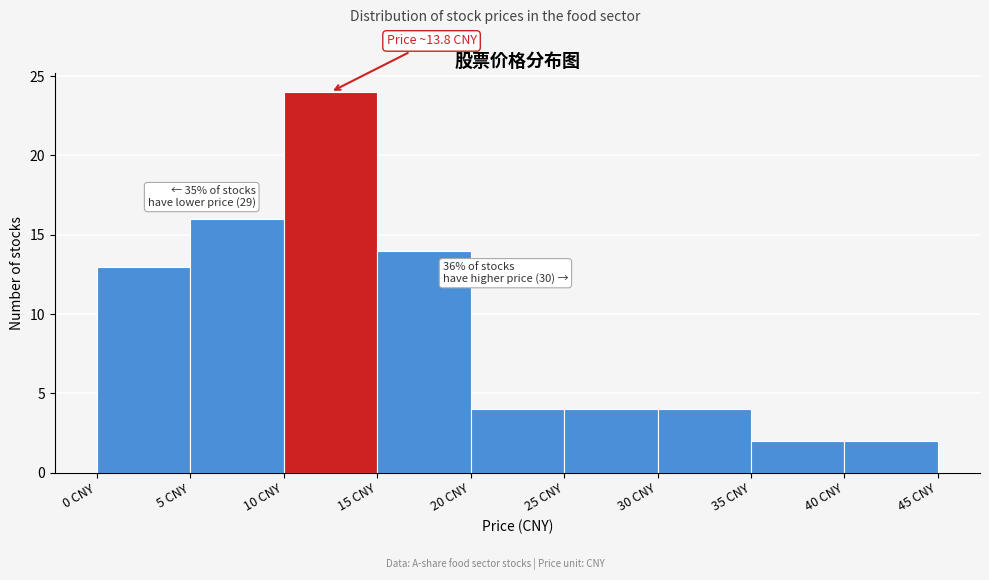

Which range on the x-axis has the tallest bar?

10 to 15